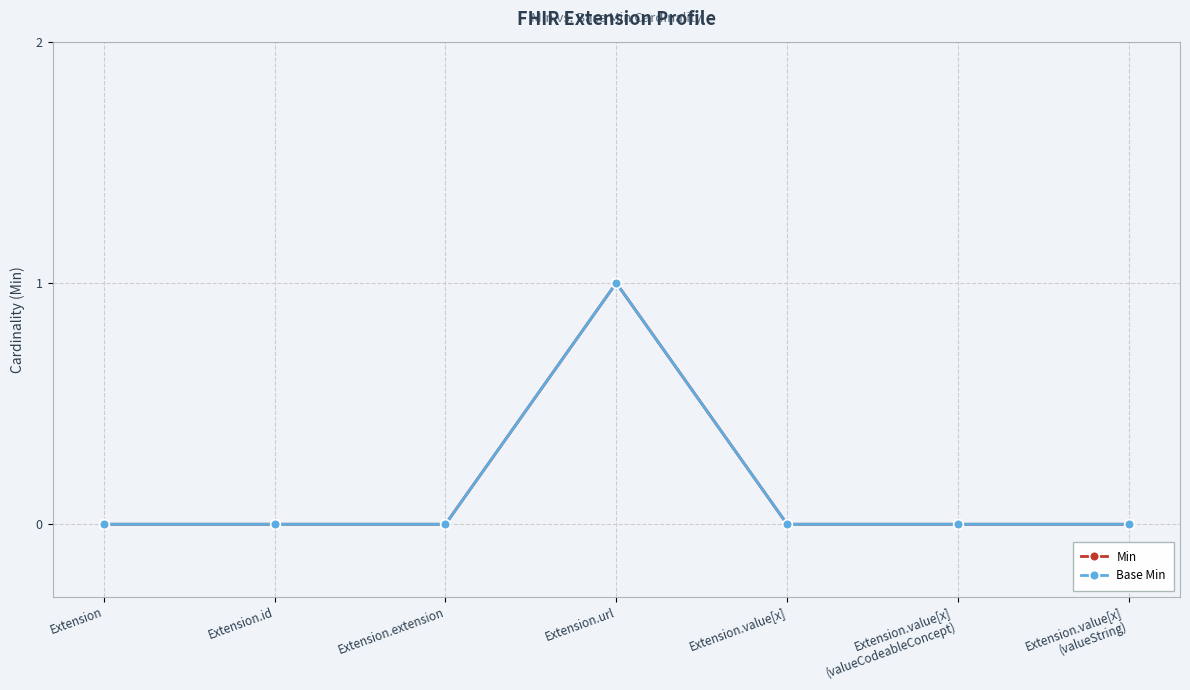

Count the Base Min values in the range 0 to 1.

7